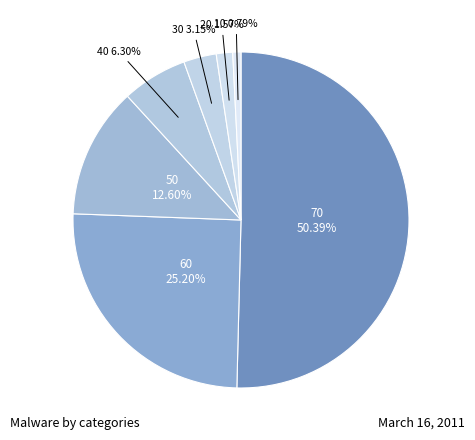

Which slice represents more than half of the pie?

70